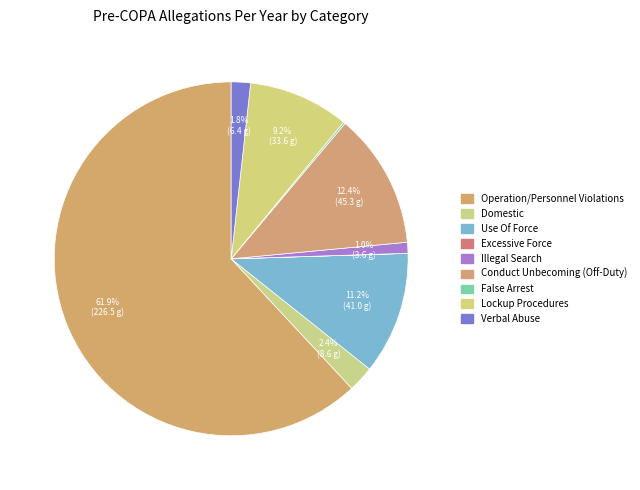

What percentage is the Lockup Procedures slice, to the nearest percent?

9%